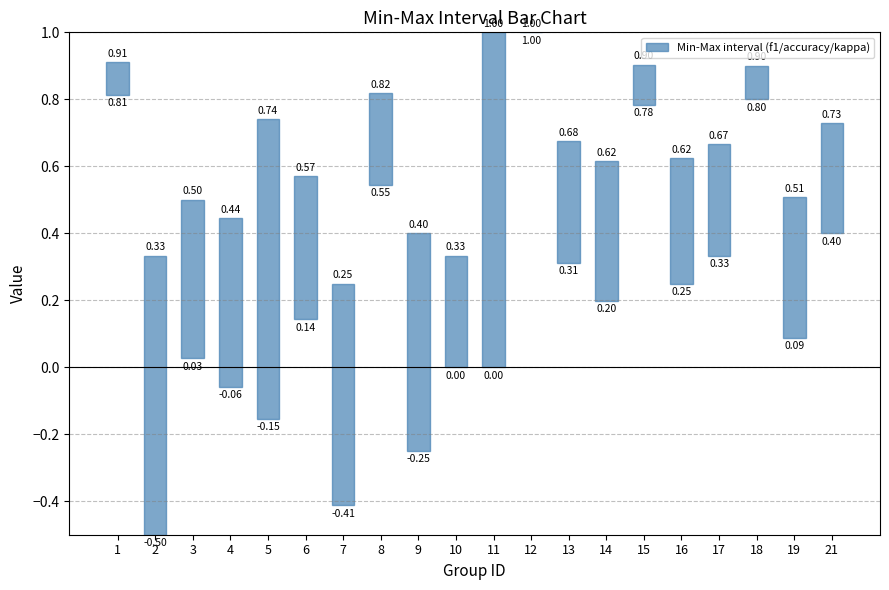

What value does the data have at 11?

1.0